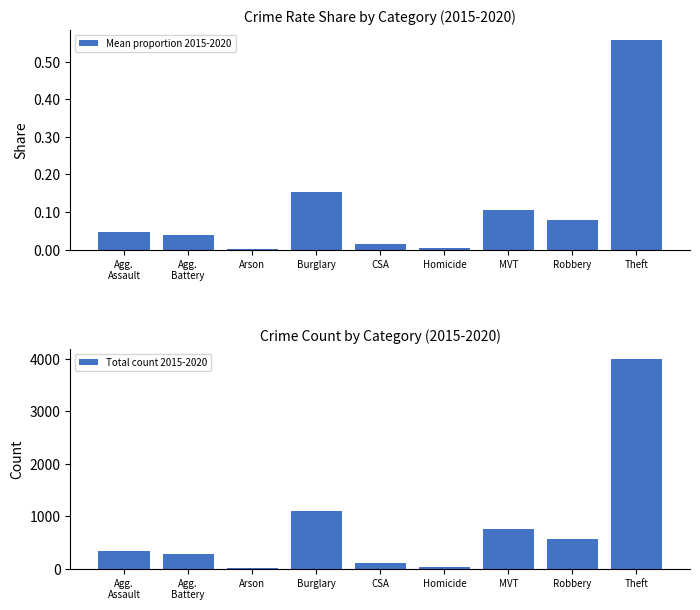

Is the value of Mean proportion 2015-2020 at Agg.
Assault greater than the value of Total count 2015-2020 at MVT?

No